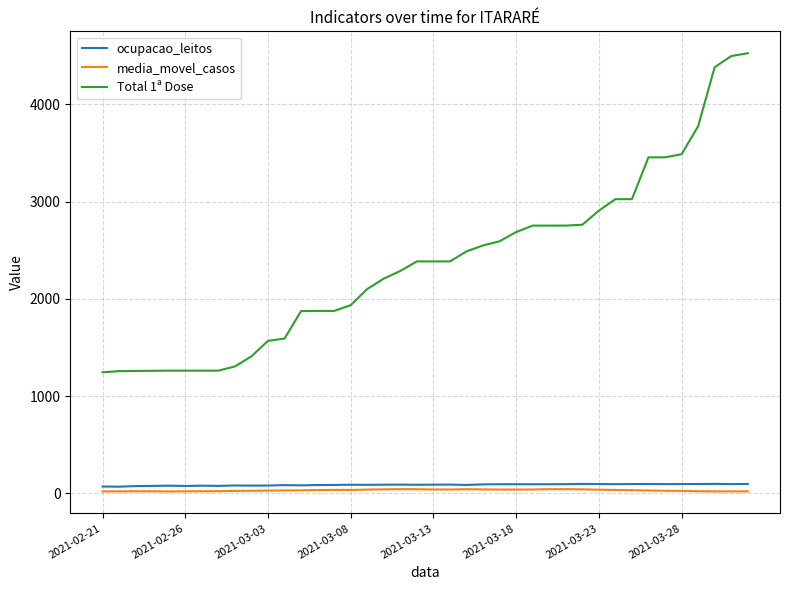

Which series has the largest total across all categories?

Total 1ª Dose